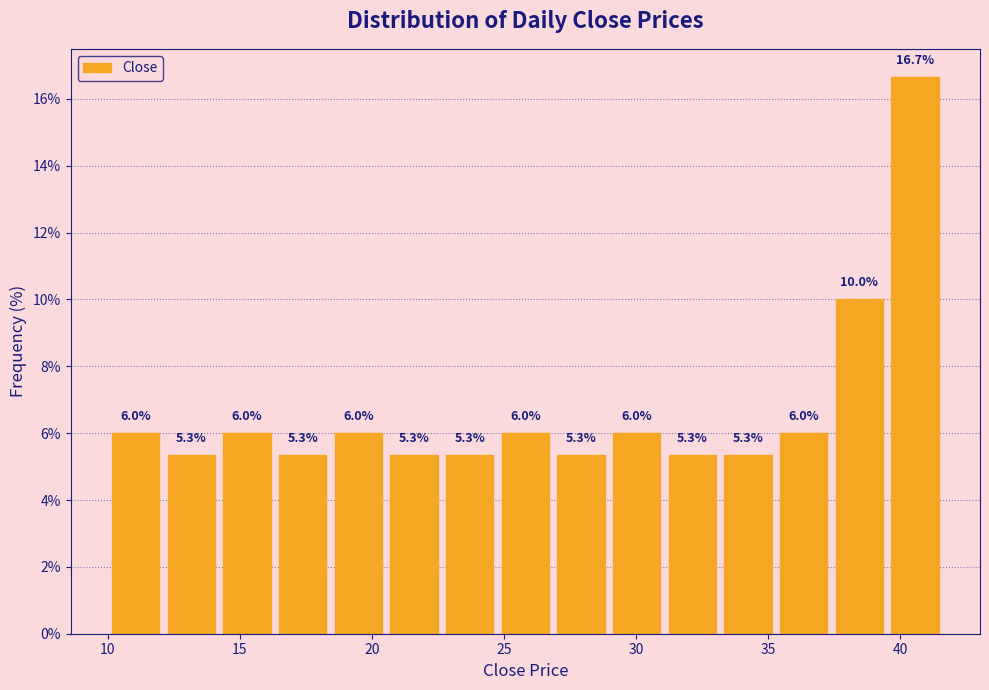

Over which range of the x-axis is the bar tallest?

39.5 to 41.5